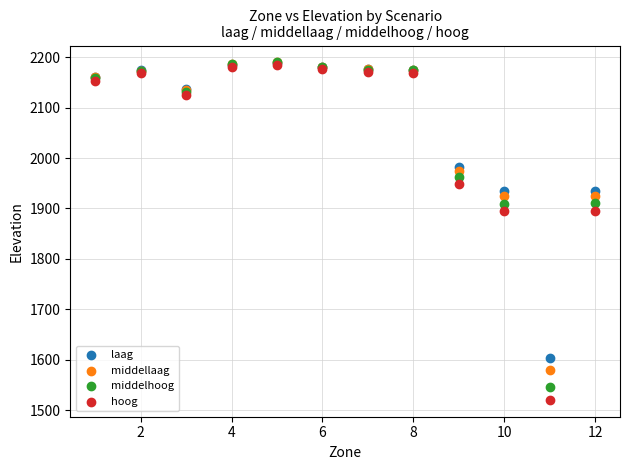

What are all the series names shown in the legend?

laag, middellaag, middelhoog, hoog